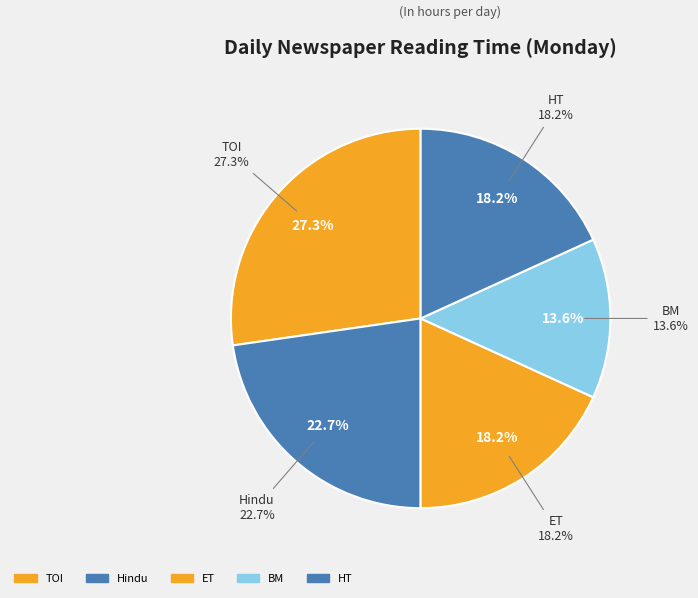

Rank the categories by value from highest to lowest.

TOI, Hindu, ET, HT, BM